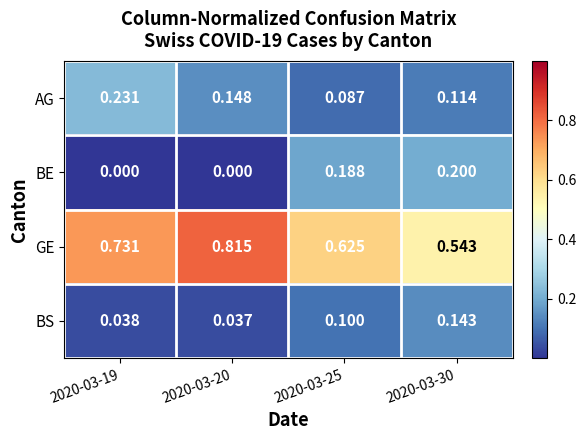

What is the total value across all series at 2020-03-25?

1.0